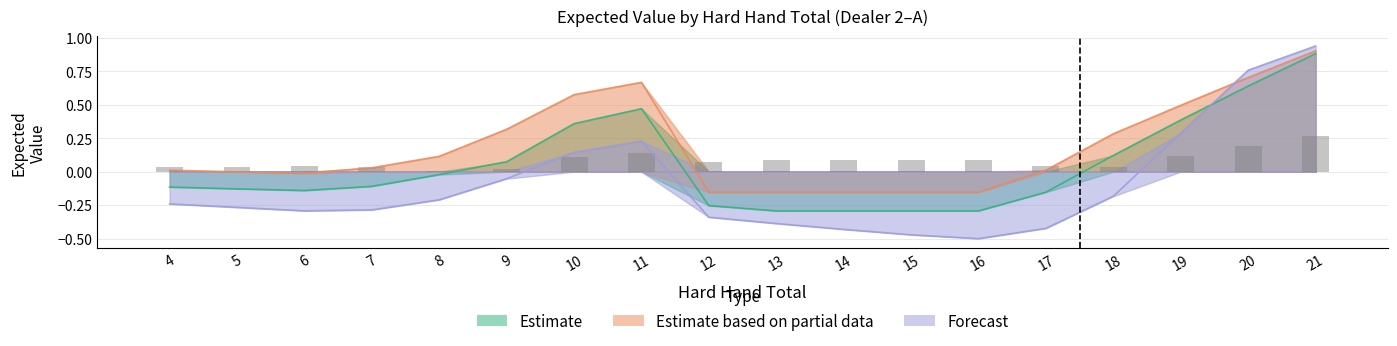

Which series changed the most between 9 and 11?

Estimate